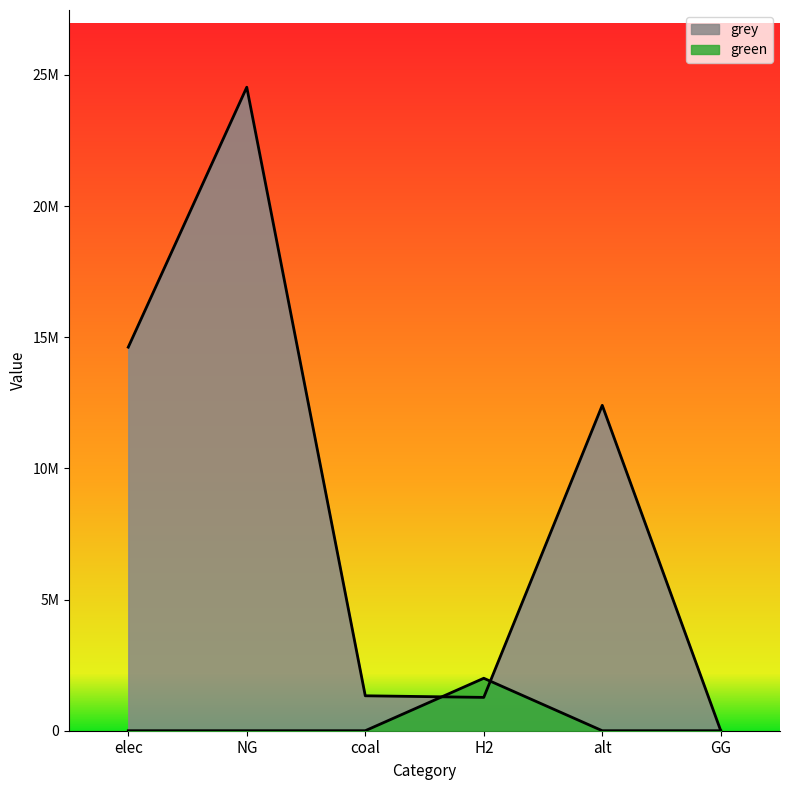

Does the chart display data point markers on the line(s)?

No